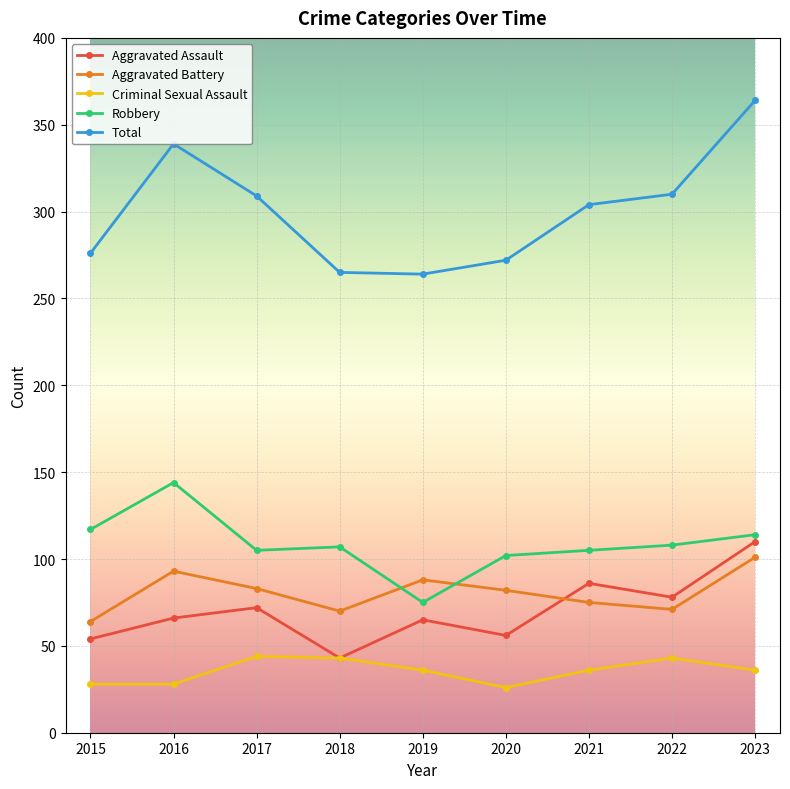

What is the approximate value of Aggravated Assault at 2015?

54